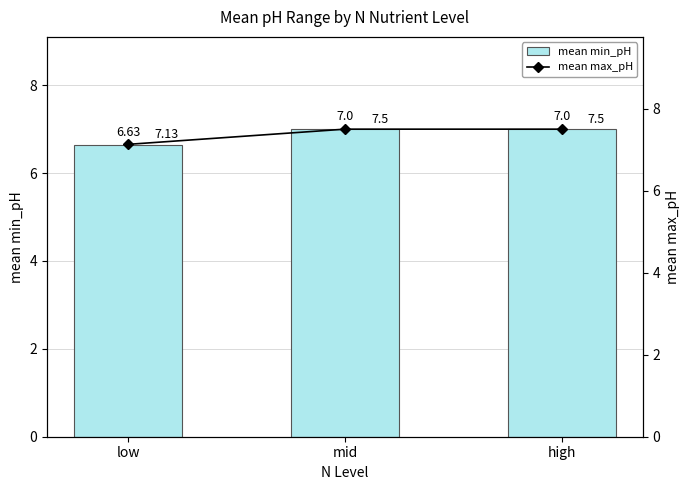

At low, list the series in order from largest to smallest.

mean max_pH, mean min_pH